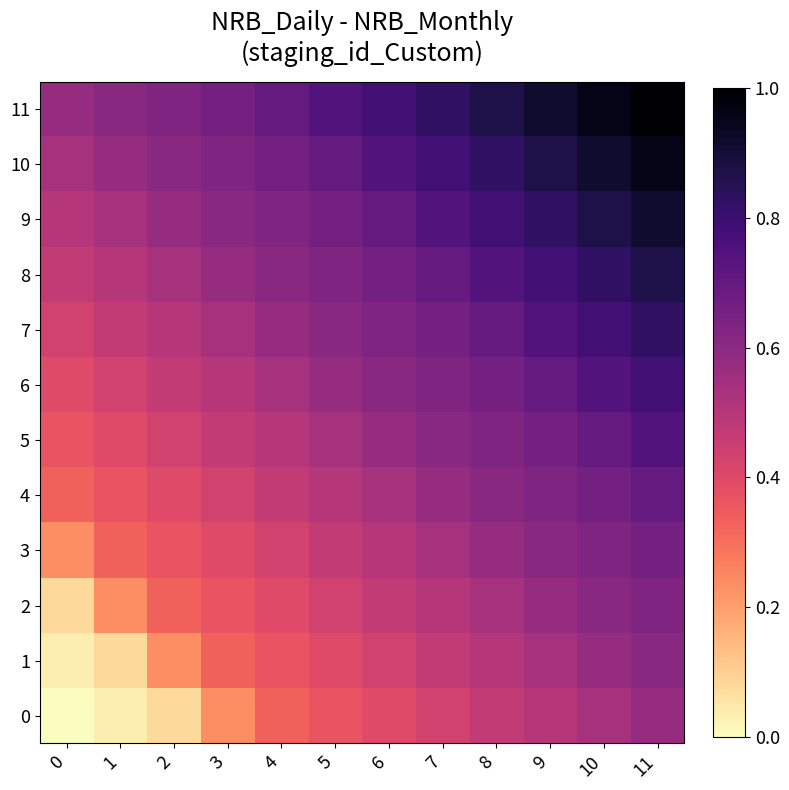

Reading left to right, transcribe all the data shown in this chart.

0: 0=0.0	1=0.0	2=0.1	3=0.2	4=0.3	5=0.4	6=0.4	7=0.4	8=0.5	9=0.5	10=0.5	11=0.6
1: 0=0.0	1=0.1	2=0.2	3=0.3	4=0.4	5=0.4	6=0.4	7=0.5	8=0.5	9=0.5	10=0.6	11=0.6
2: 0=0.1	1=0.2	2=0.3	3=0.4	4=0.4	5=0.4	6=0.5	7=0.5	8=0.5	9=0.6	10=0.6	11=0.6
3: 0=0.2	1=0.3	2=0.4	3=0.4	4=0.4	5=0.5	6=0.5	7=0.5	8=0.6	9=0.6	10=0.6	11=0.7
4: 0=0.3	1=0.4	2=0.4	3=0.4	4=0.5	5=0.5	6=0.5	7=0.6	8=0.6	9=0.6	10=0.7	11=0.7
5: 0=0.4	1=0.4	2=0.4	3=0.5	4=0.5	5=0.5	6=0.6	7=0.6	8=0.6	9=0.7	10=0.7	11=0.7
6: 0=0.4	1=0.4	2=0.5	3=0.5	4=0.5	5=0.6	6=0.6	7=0.6	8=0.7	9=0.7	10=0.7	11=0.8
7: 0=0.4	1=0.5	2=0.5	3=0.5	4=0.6	5=0.6	6=0.6	7=0.7	8=0.7	9=0.7	10=0.8	11=0.8
8: 0=0.5	1=0.5	2=0.5	3=0.6	4=0.6	5=0.6	6=0.7	7=0.7	8=0.7	9=0.8	10=0.8	11=0.9
9: 0=0.5	1=0.5	2=0.6	3=0.6	4=0.6	5=0.7	6=0.7	7=0.7	8=0.8	9=0.8	10=0.9	11=0.9
10: 0=0.5	1=0.6	2=0.6	3=0.6	4=0.7	5=0.7	6=0.7	7=0.8	8=0.8	9=0.9	10=0.9	11=1.0
11: 0=0.6	1=0.6	2=0.6	3=0.7	4=0.7	5=0.7	6=0.8	7=0.8	8=0.9	9=0.9	10=1.0	11=1.0